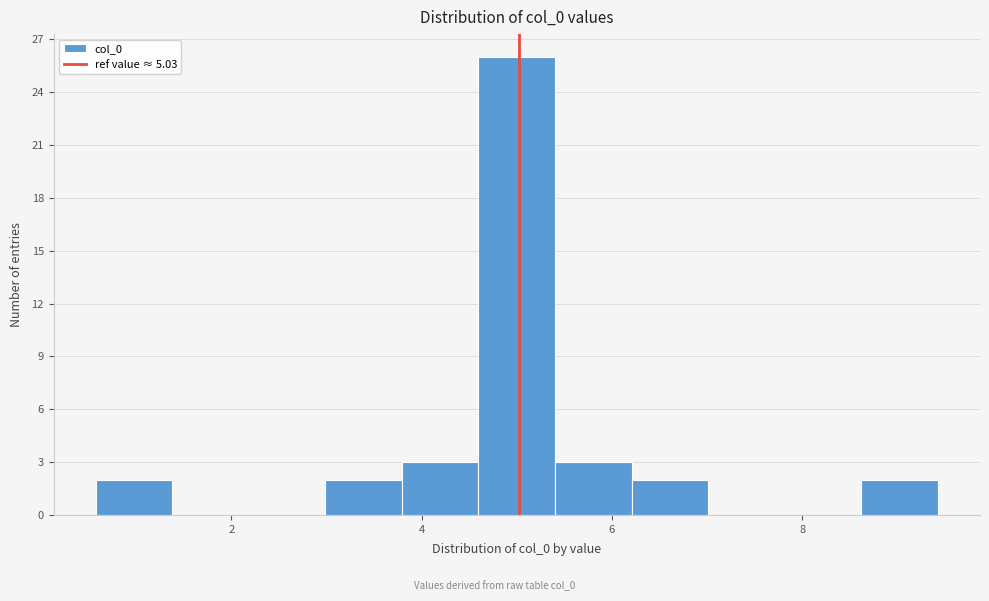

Reading left to right, list every bar in this chart as the range it spans on the x-axis followed by its height. Neither the bar edges nor the heights are printed on the chart, so give them approximately, as read against the axes.

0.6 to 1.4: 2
1.4 to 2.2: 0
2.2 to 3.0: 0
3.0 to 3.8: 2
3.8 to 4.6: 3
4.6 to 5.4: 26
5.4 to 6.2: 3
6.2 to 7.0: 2
7.0 to 7.8: 0
7.8 to 8.6: 0
8.6 to 9.4: 2